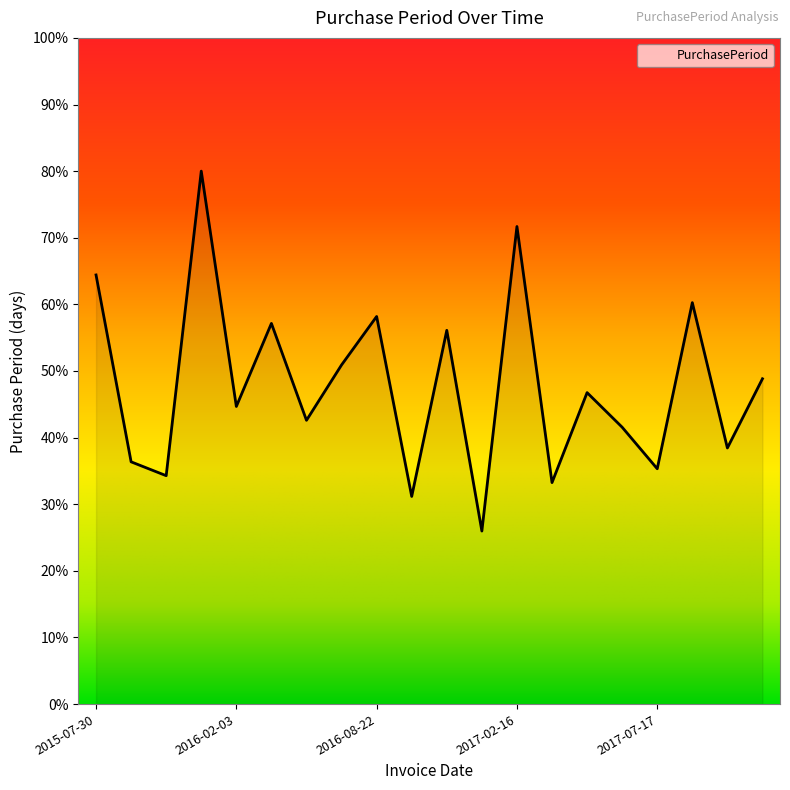

What is the maximum value shown in the chart?

80.0